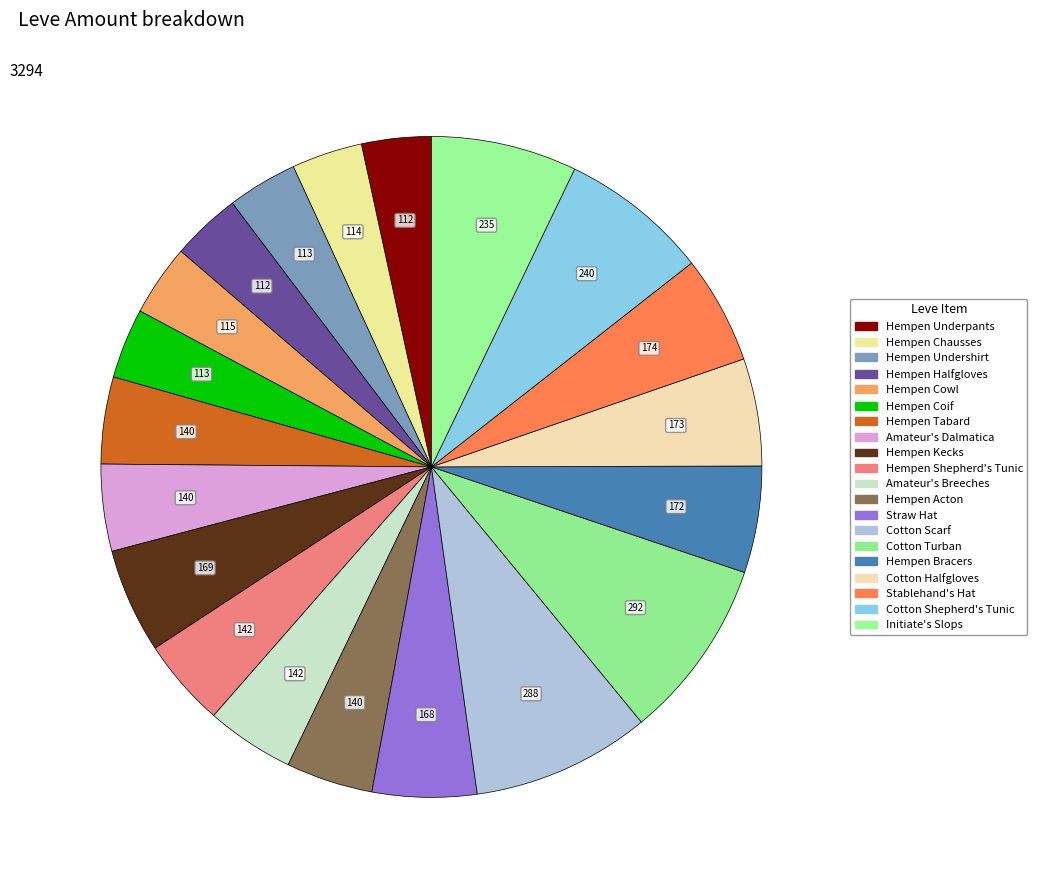

What percentage is the Hempen Coif slice, to the nearest percent?

3%